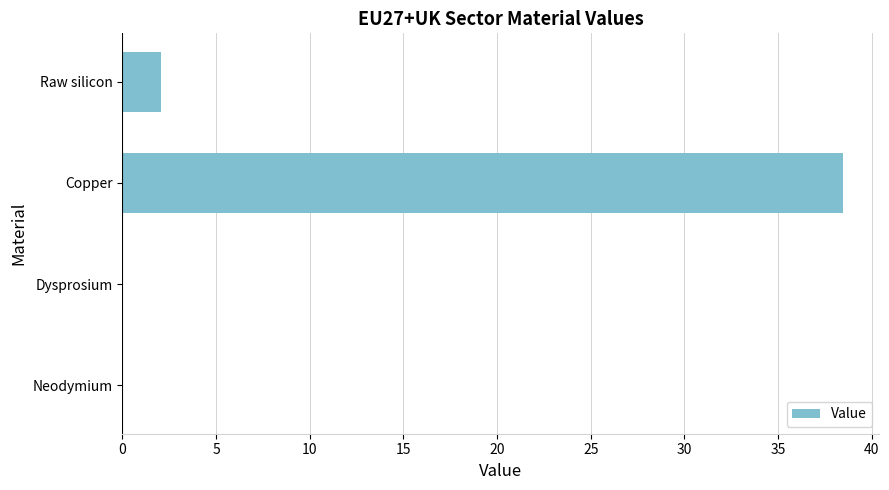

What is the greatest value displayed?

38.5